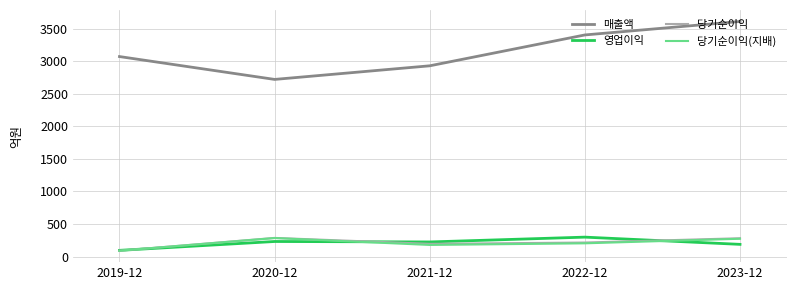

What is the maximum value for 당기순이익?

287